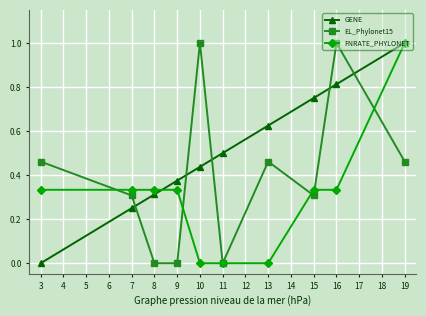

Between which two adjacent categories do FNRATE_PHYLONET and GENE first intersect?

8 and 9